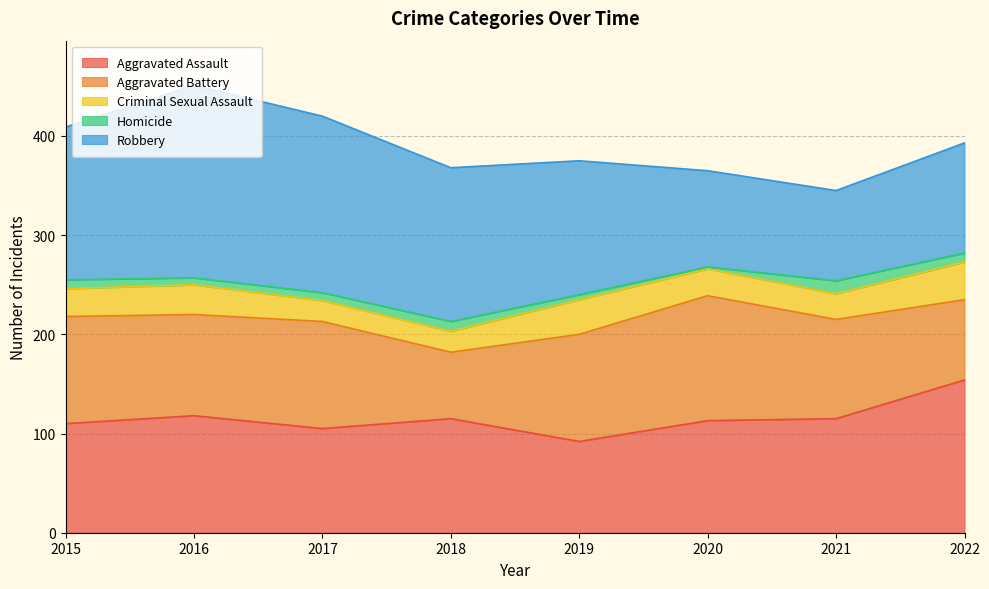

What is the greatest value displayed?

194